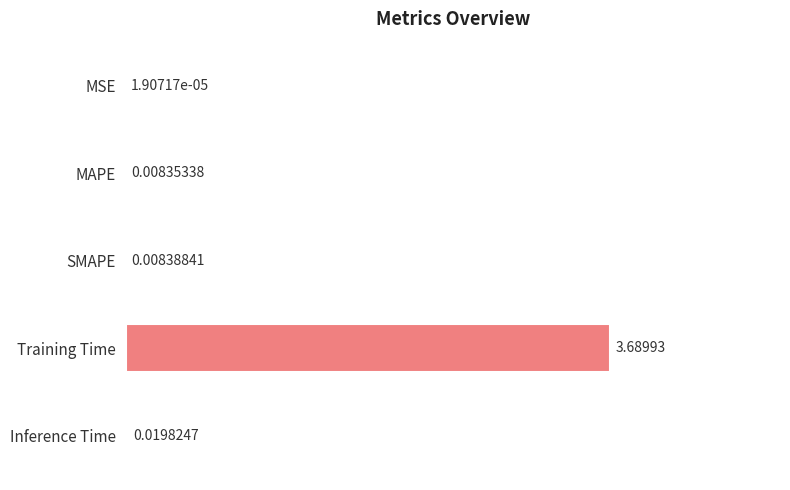

What is the sum of all values?

1.0